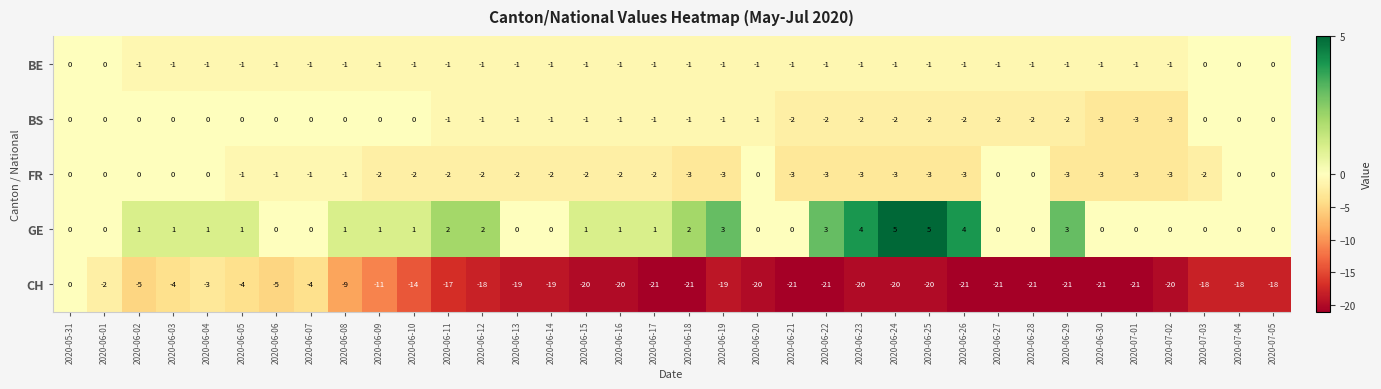

What is the sum of all CH values?

-557